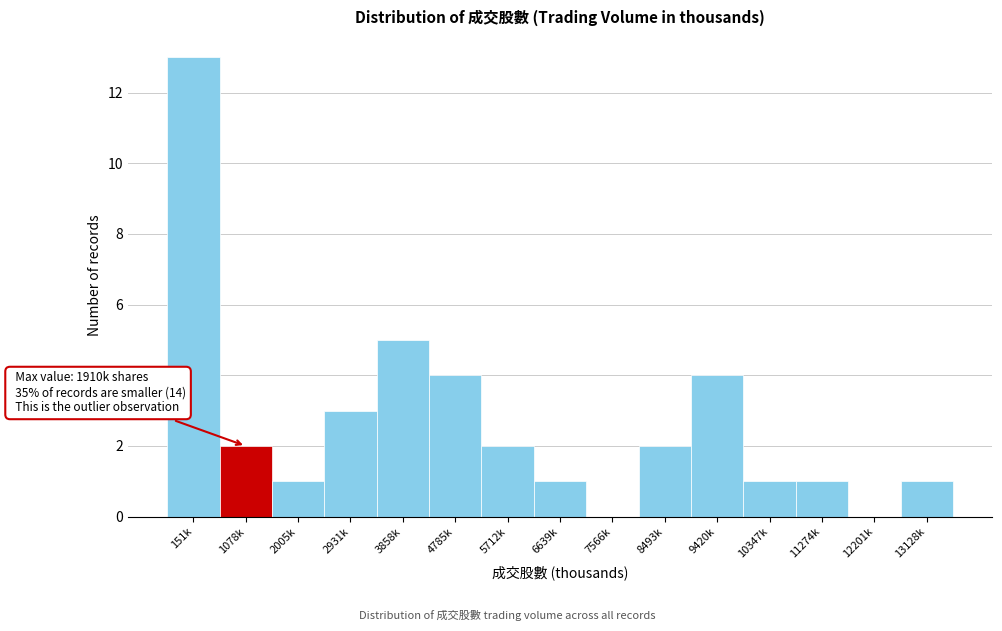

Reading left to right, extract all data points from this chart.

151k=13	1078k=2	2005k=1	2931k=3	3858k=5	4785k=4	5712k=2	6639k=1	7566k=0	8493k=2	9420k=4	10347k=1	11274k=1	12201k=0	13128k=1